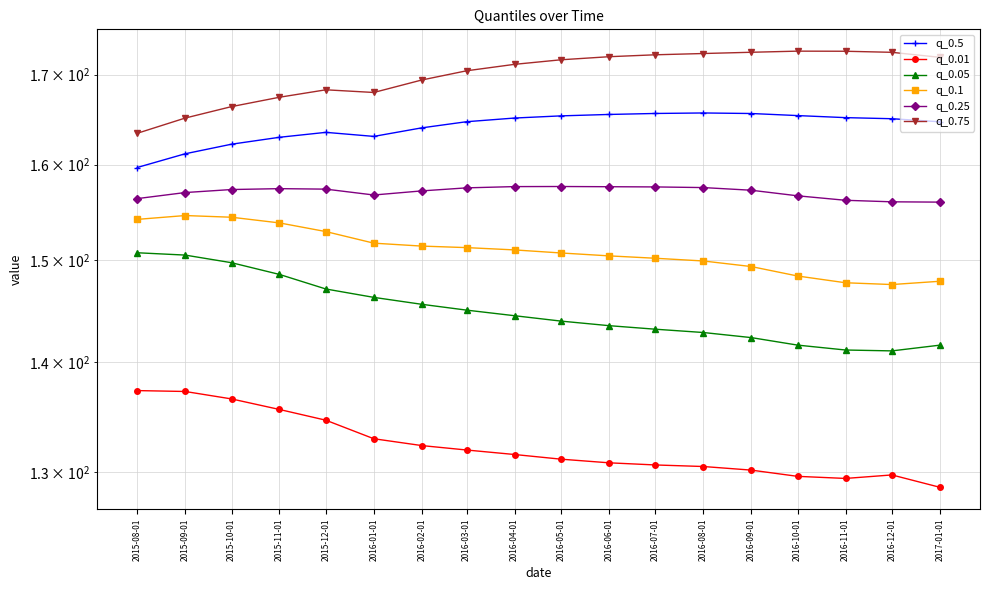

What is the sum of all q_0.75 values?

3060.8